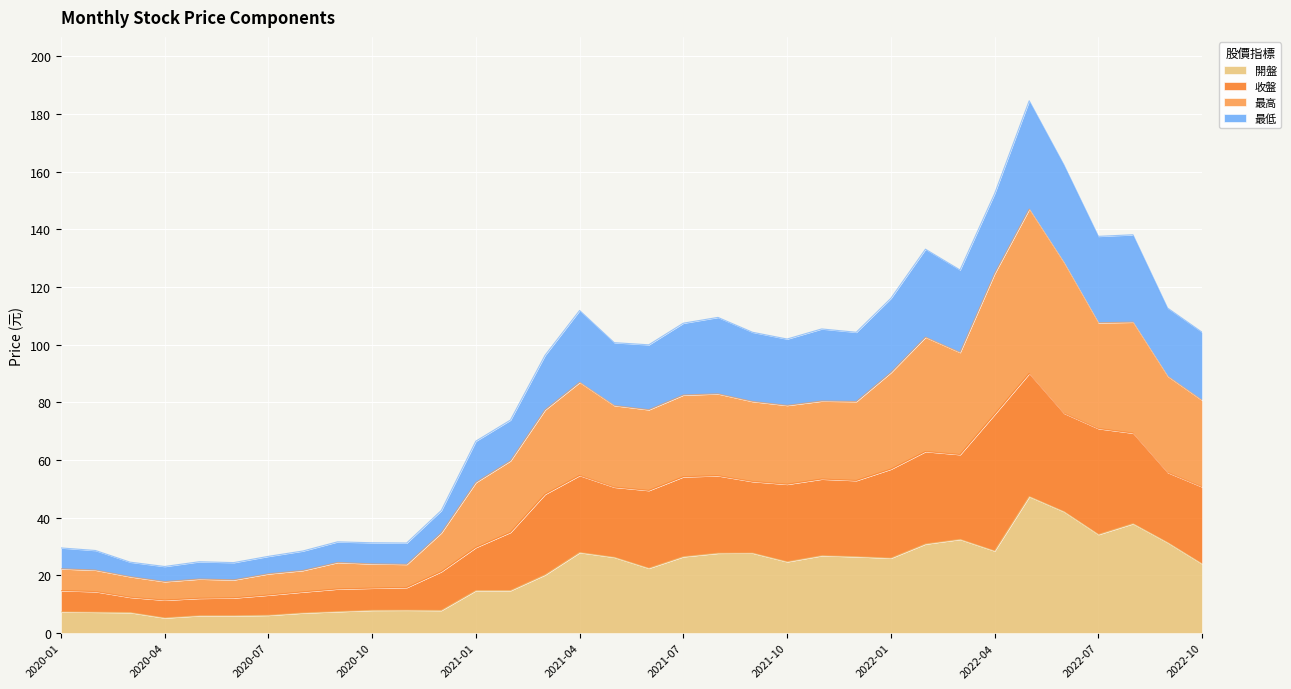

What is the maximum value for 開盤?

47.4